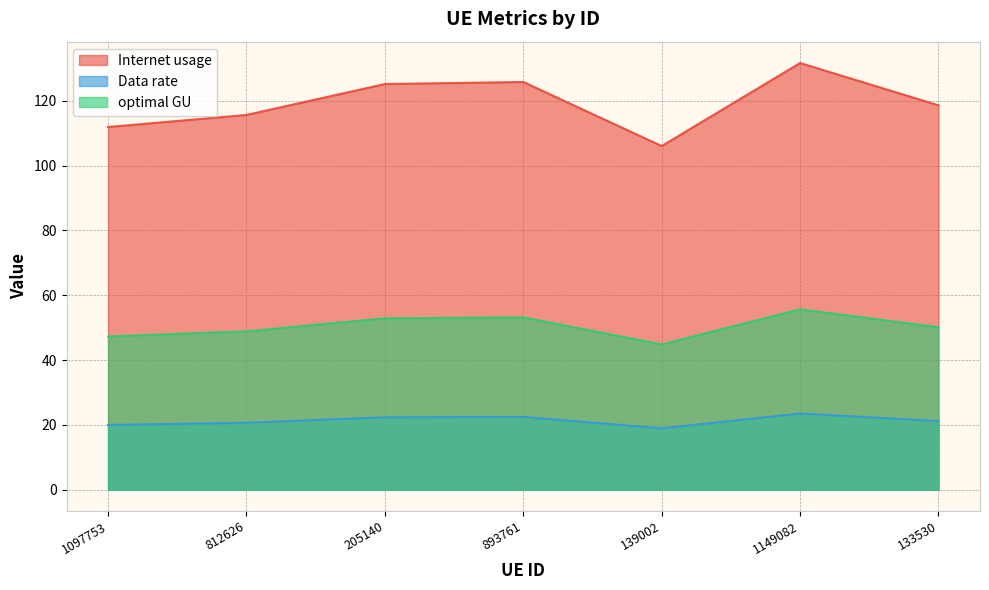

Rank the series at 133530 from lowest to highest value.

Data rate, optimal GU, Internet usage